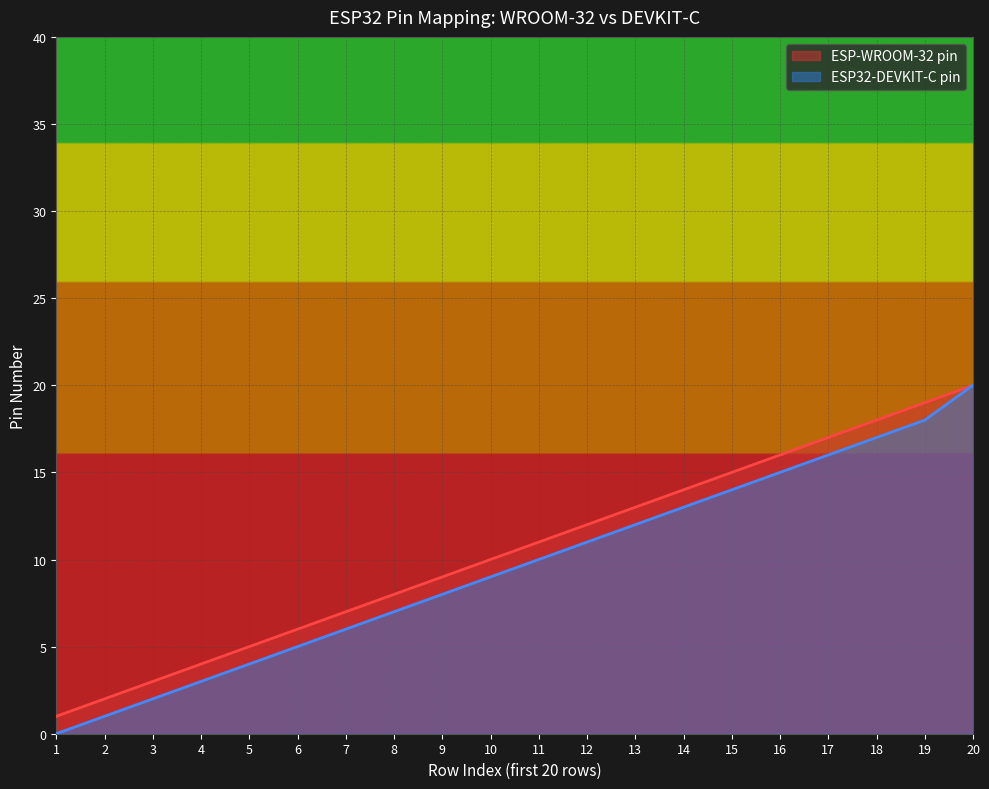

What are all the series names shown in the legend?

ESP-WROOM-32 pin, ESP32-DEVKIT-C pin